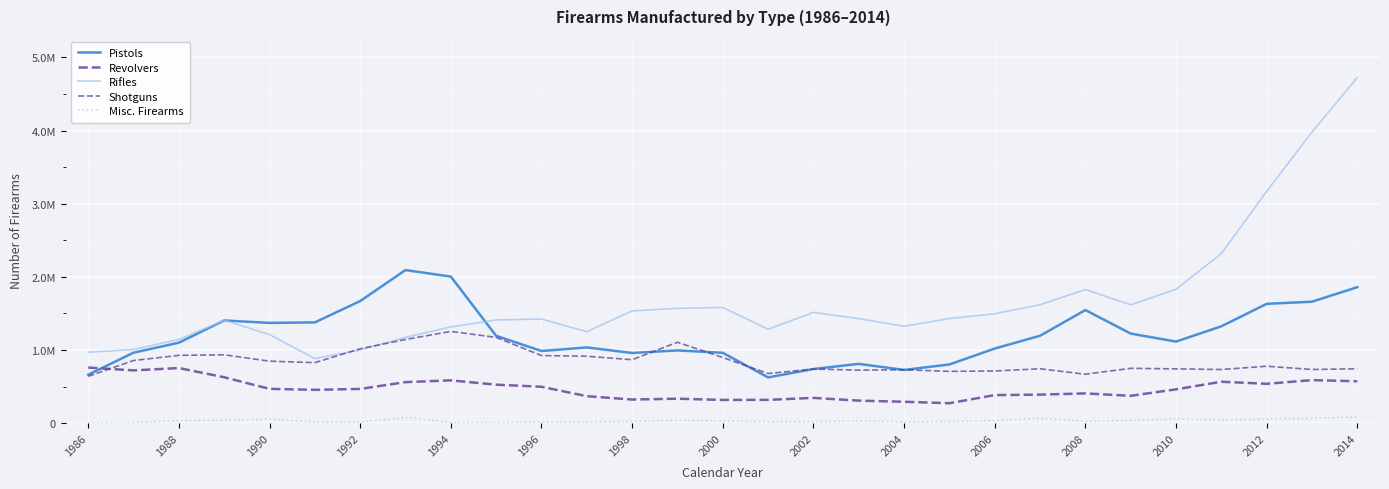

In Rifles, how many points are lower than both neighbors (excluding endpoints)?

5